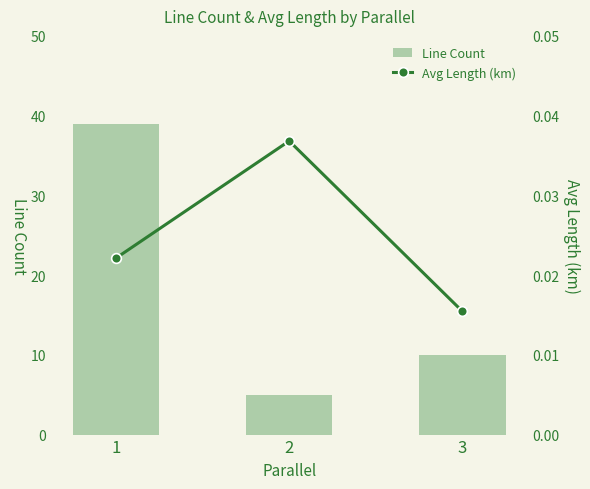

What are all the series names shown in the legend?

Line Count, Avg Length (km)